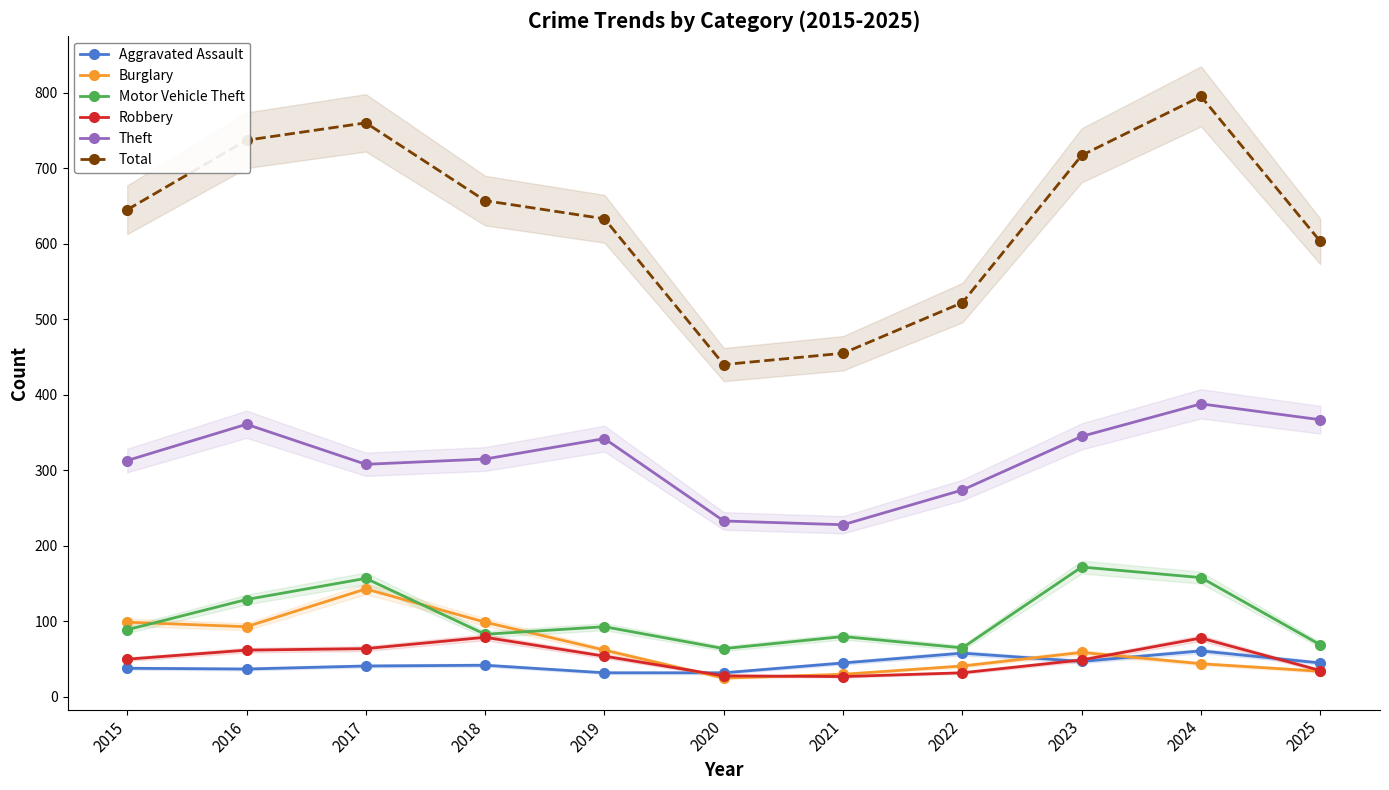

Is this an area chart (filled region under the line)?

No